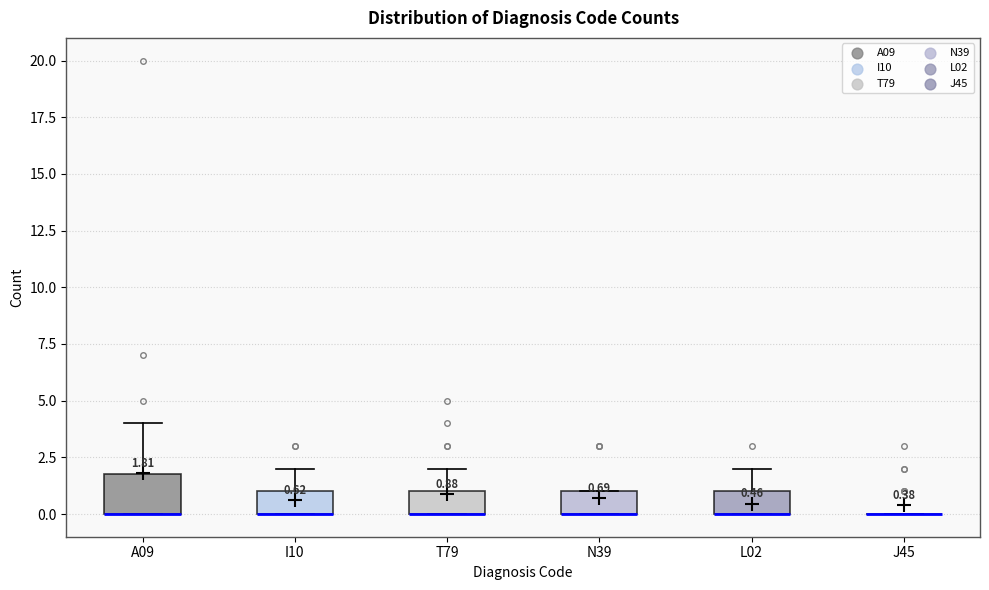

Which box is the tallest, from its lower edge to its upper edge?

A09